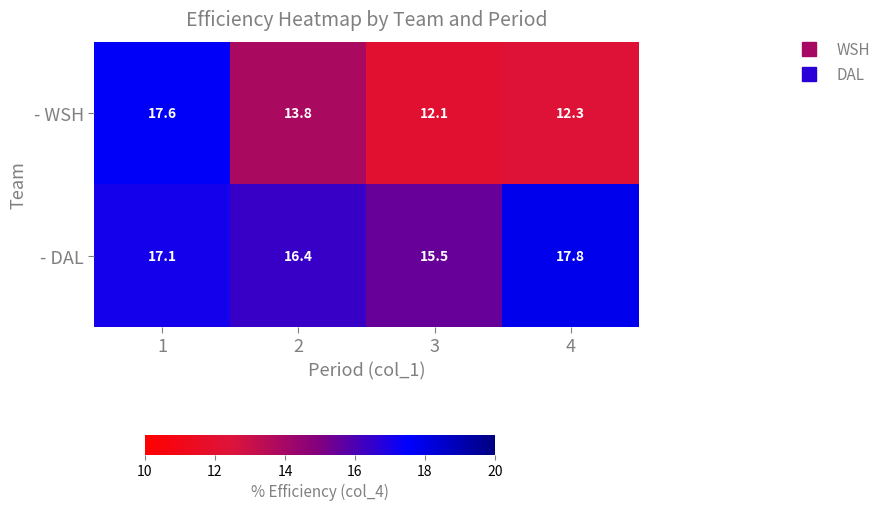

Rank the series by their average value, from highest to lowest.

- DAL, - WSH